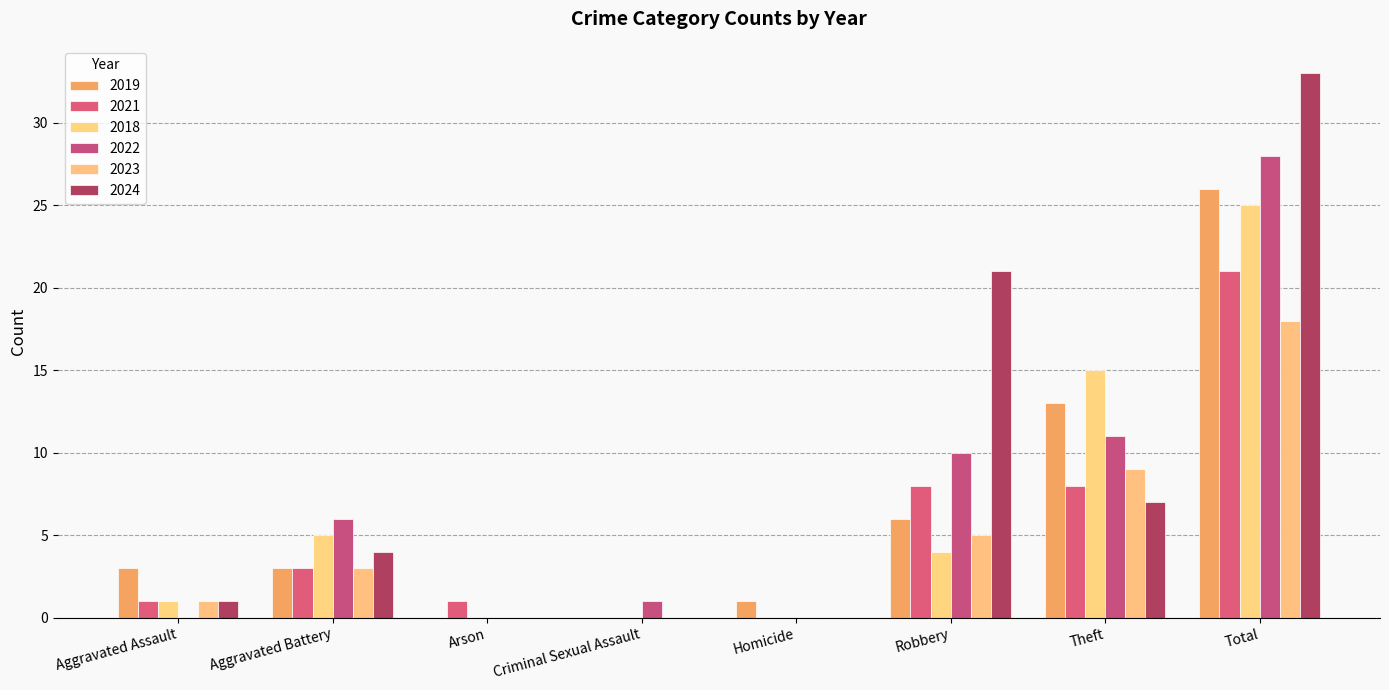

List the labels in order of 2018 value, smallest first.

Arson, Criminal Sexual Assault, Homicide, Aggravated Assault, Robbery, Aggravated Battery, Theft, Total